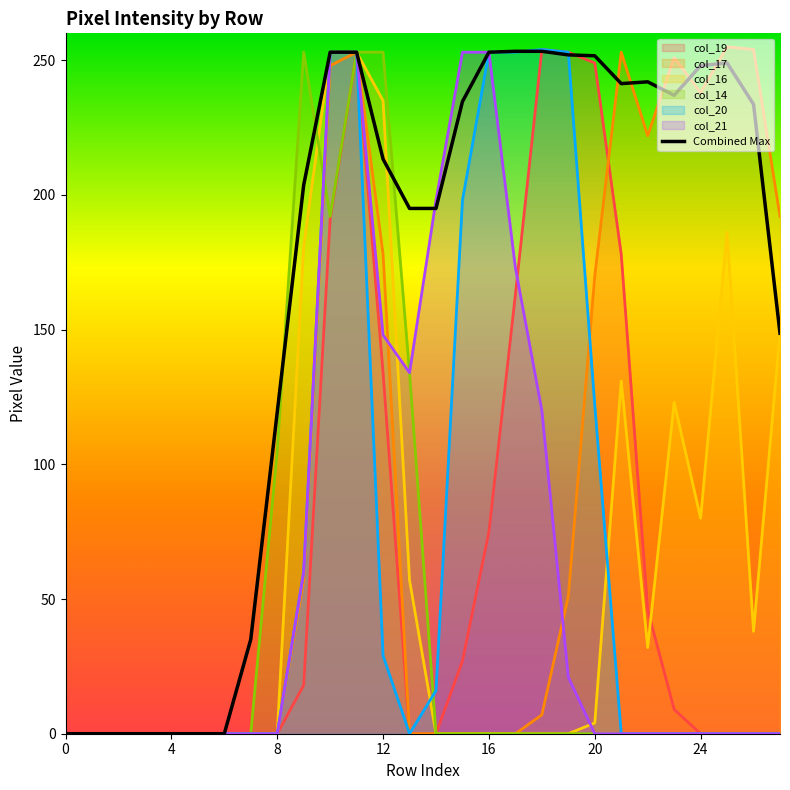

How many data points does each series have?

28